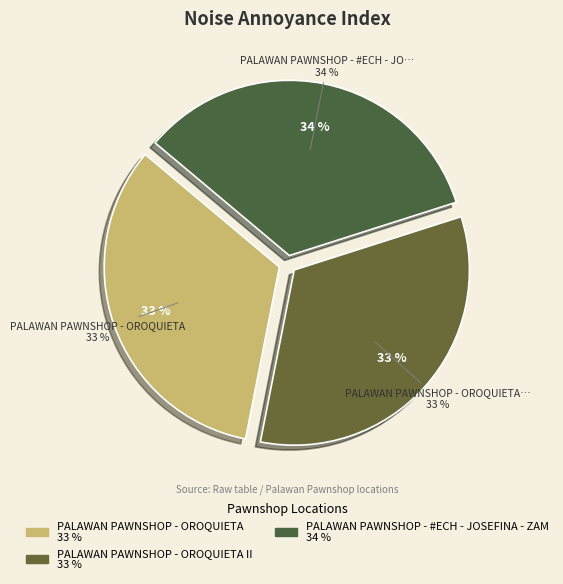

Does any single category account for the majority?

No